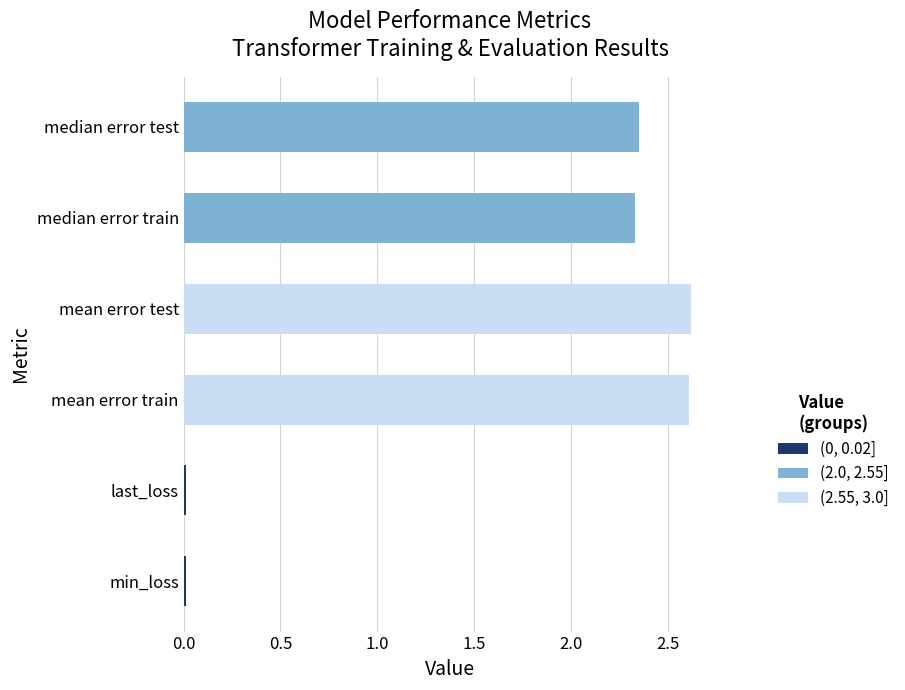

How many distinct data groups are displayed?

3